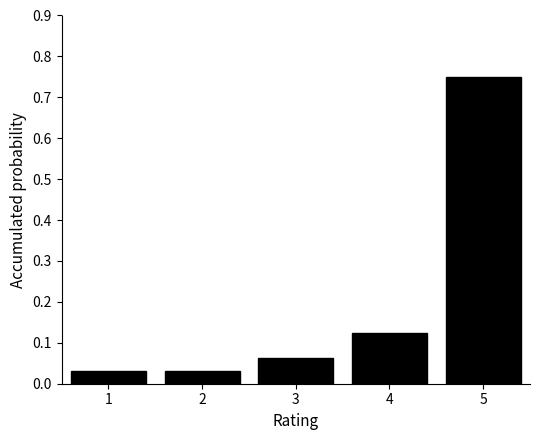

What is the change in value from 3 to 5?

+0.7